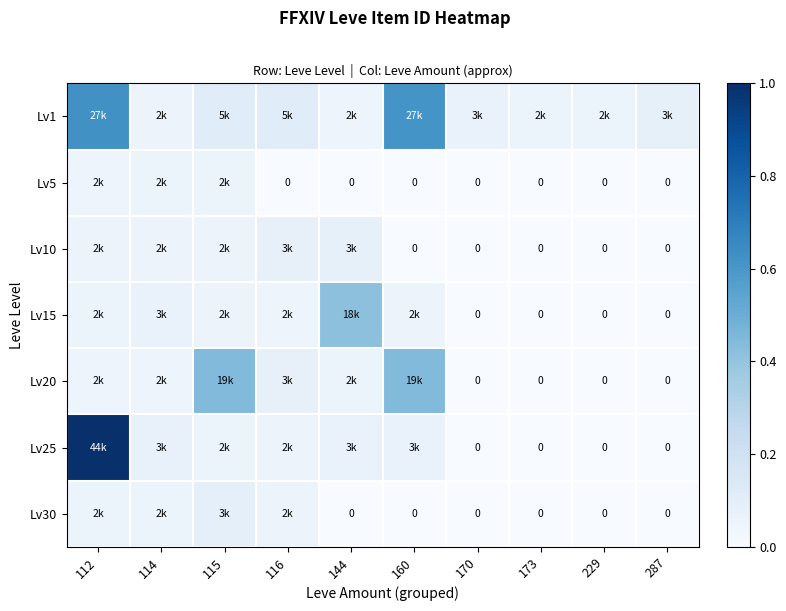

At which label does Lv20 reach its peak?

115